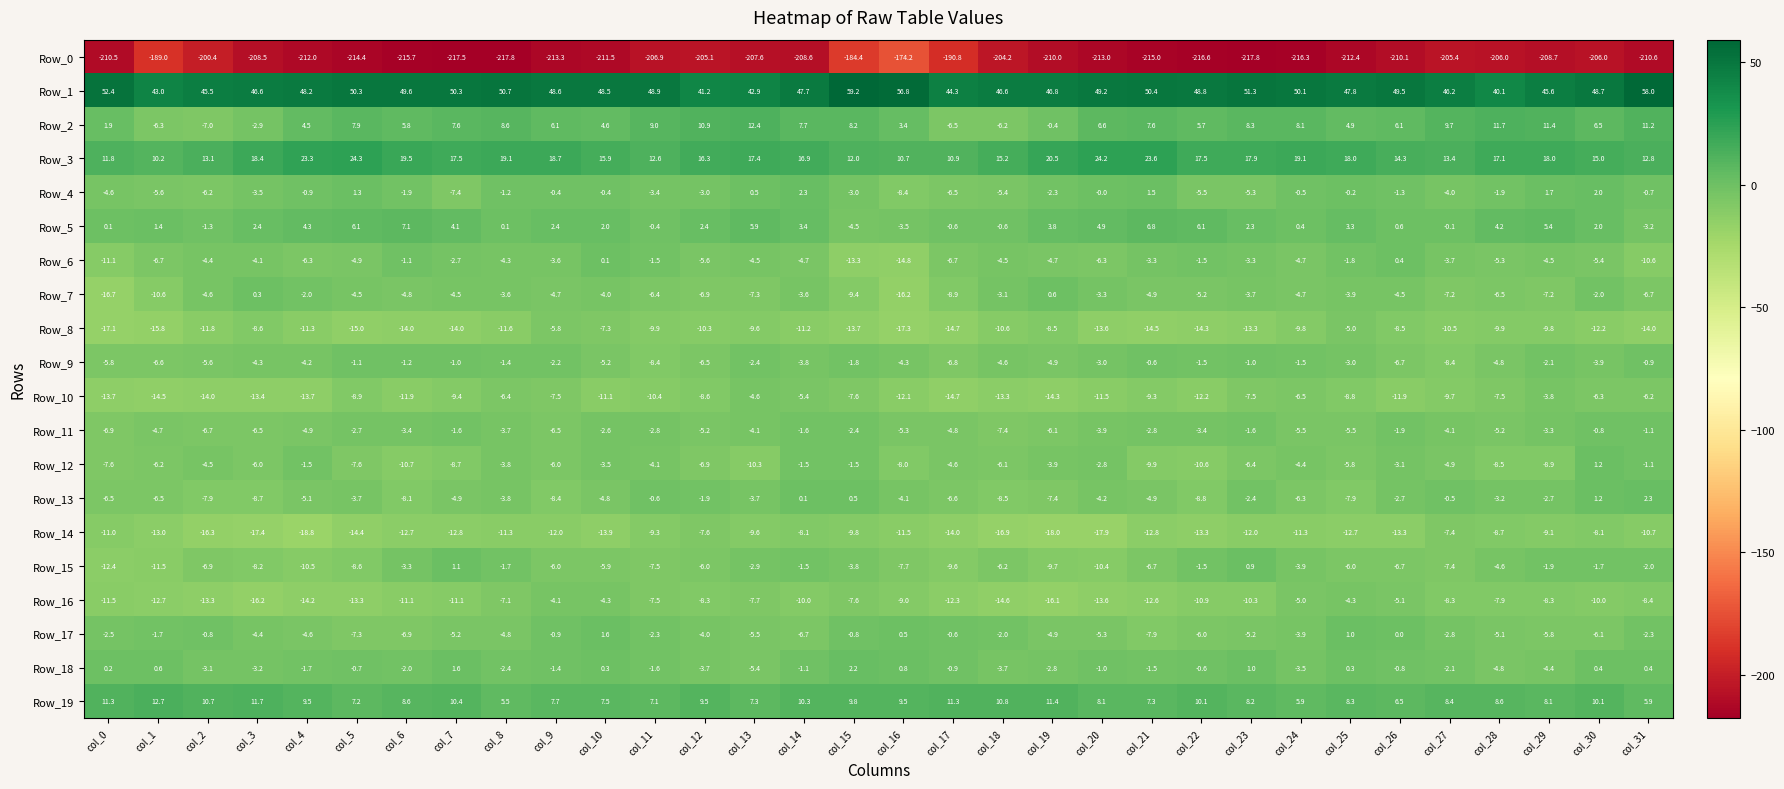

What is the total value across all series at col_29?

-190.3